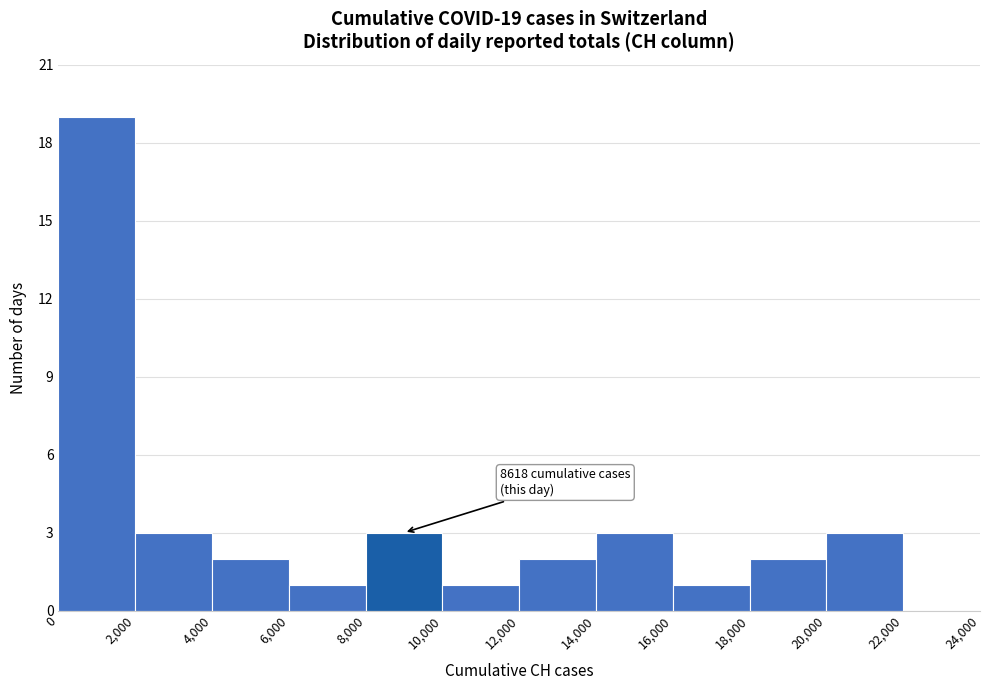

Over which range of the x-axis is the bar tallest?

0 to 2,000